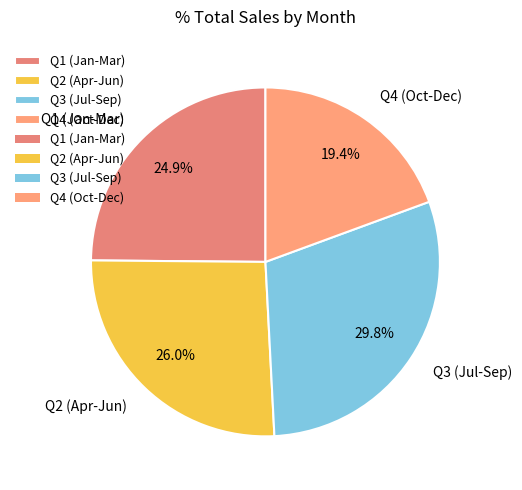

Which slice is the smallest?

Q4 (Oct-Dec)